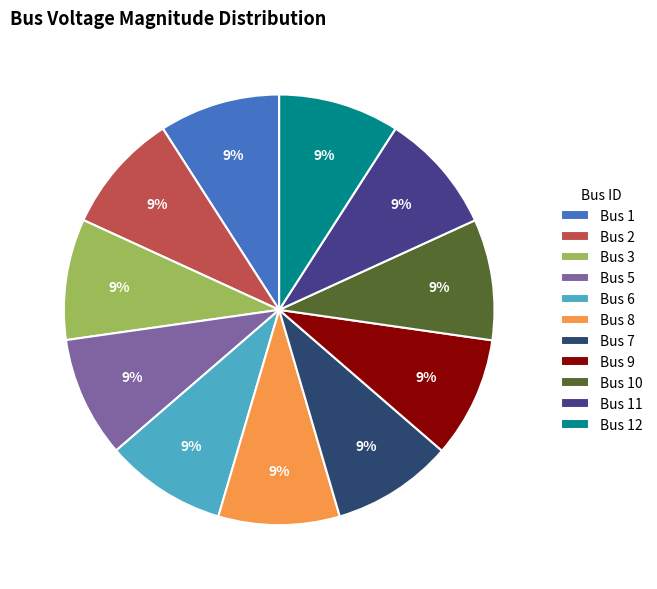

Combined, do Bus 3 and Bus 1 account for over 50%?

No